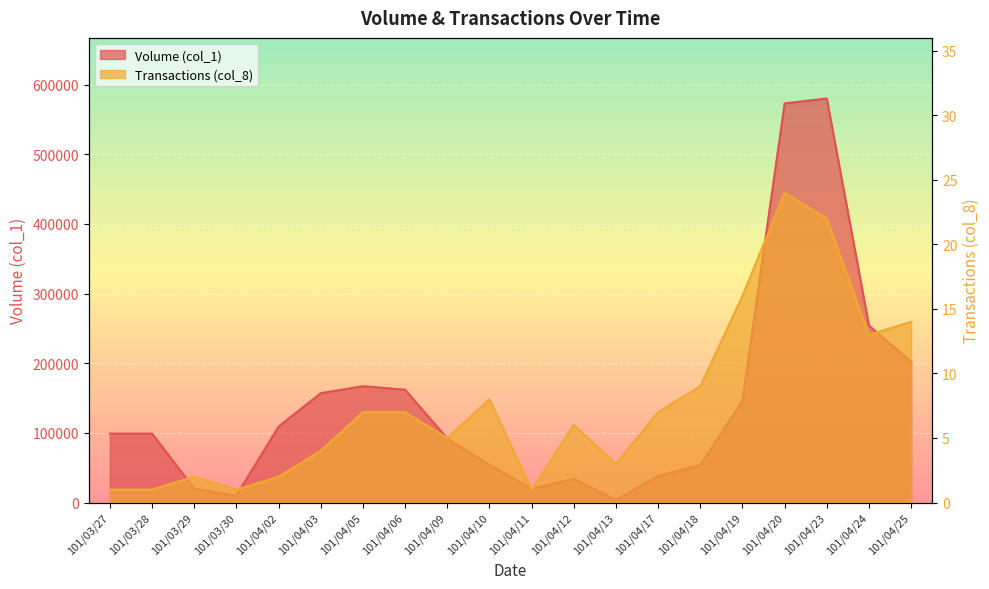

What are all the series names shown in the legend?

Volume (col_1), Transactions (col_8)